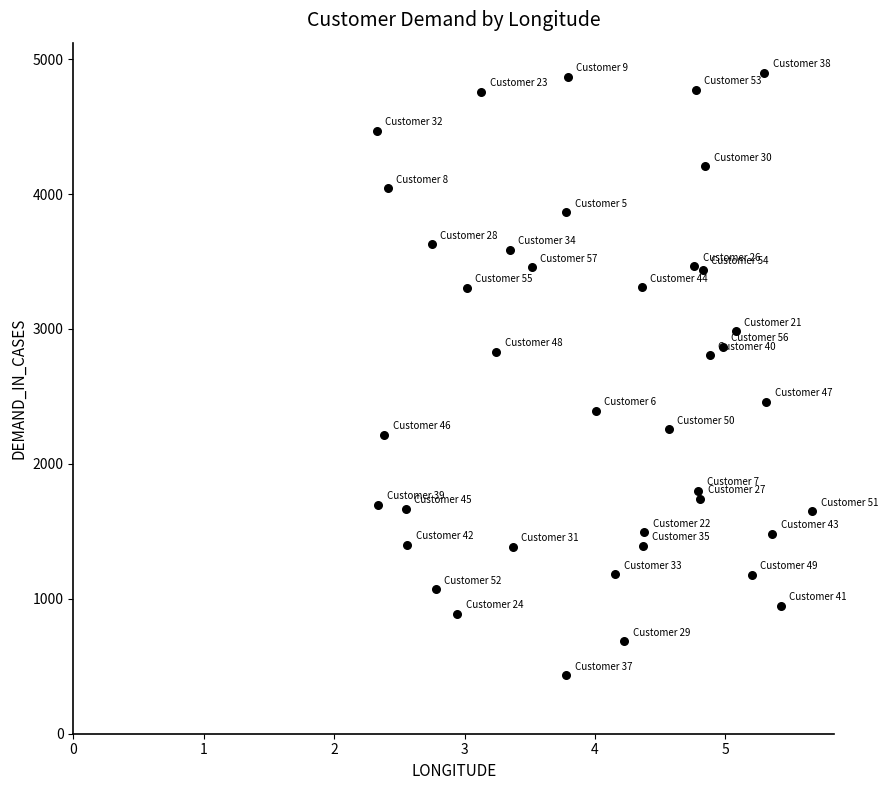

What is the range of Y values (max minus min)?

4465